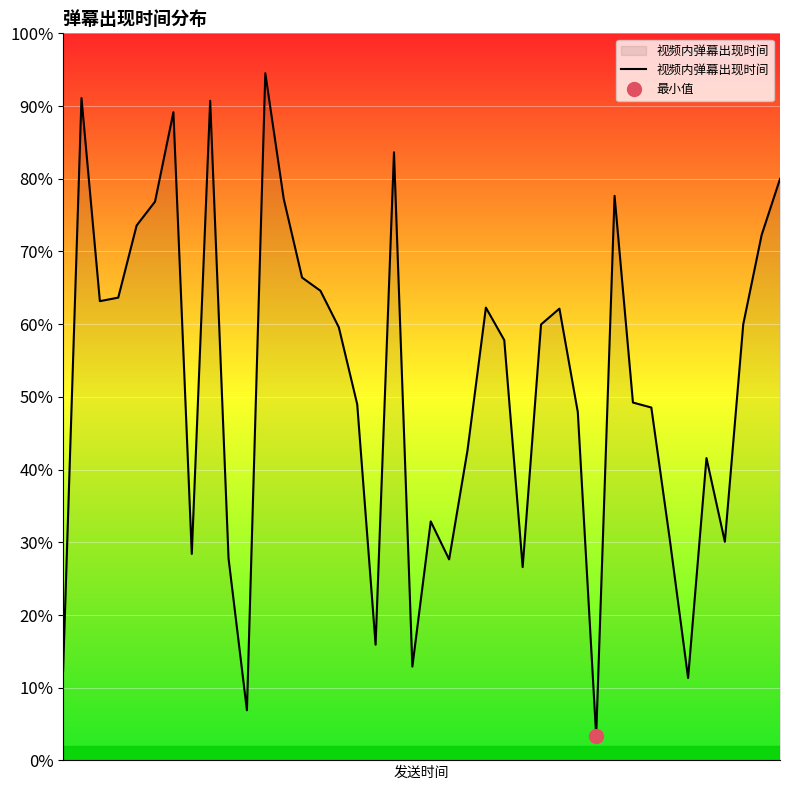

Where does the data first go above 893?

1